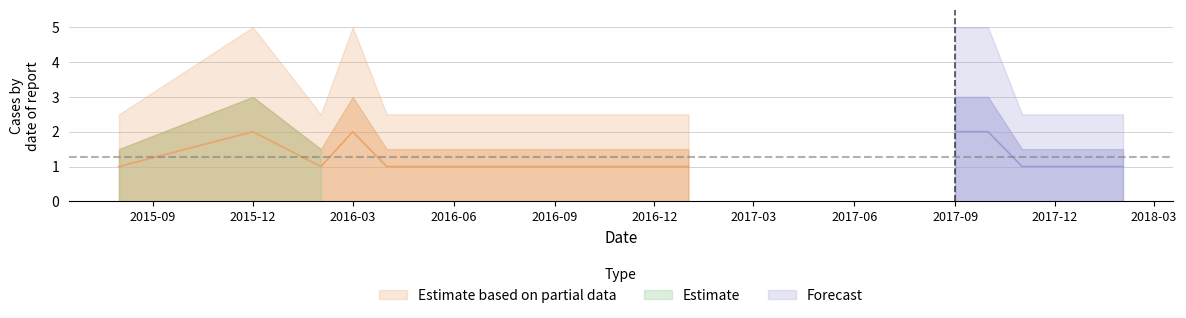

What is the change in value from 2016-03-01 to 2017-11-01?

-1